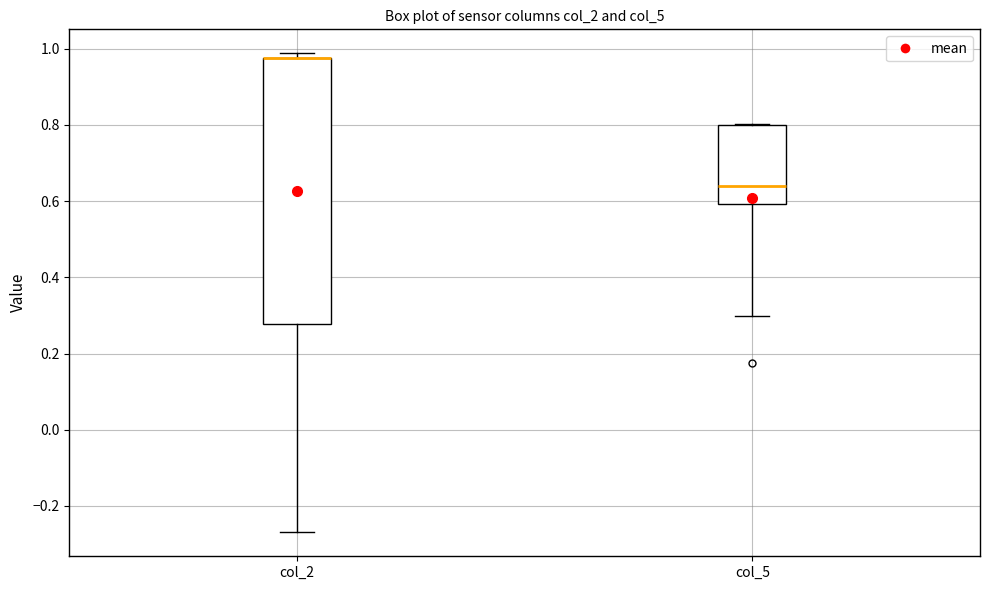

Reading left to right, transcribe this box plot: for each box, give where its median line is, the range the box spans, and where its two whiskers end, as read against the y-axis. The values are not printed on the chart, so give them approximately, as read against the axis.

col_2: median 0.98 (drawn on the box's upper edge), box 0.28 to 0.98, whiskers -0.26 to 0.98 (just above the box's upper edge)
col_5: median 0.64, box 0.60 to 0.80, whiskers 0.30 to 0.80